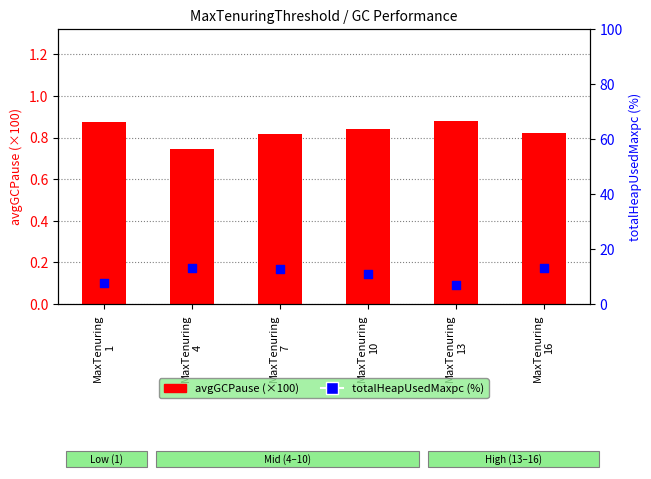

Is the value of totalHeapUsedMaxpc (%) at MaxTenuring
7 greater than the value of avgGCPause (×100) at MaxTenuring
10?

Yes